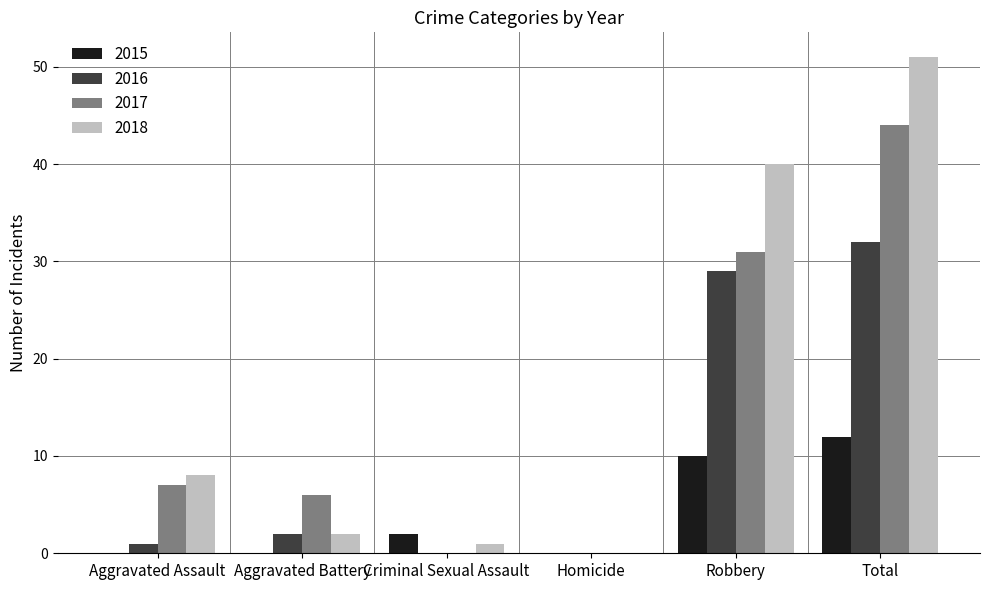

What is the average value of the 2016 series?

11